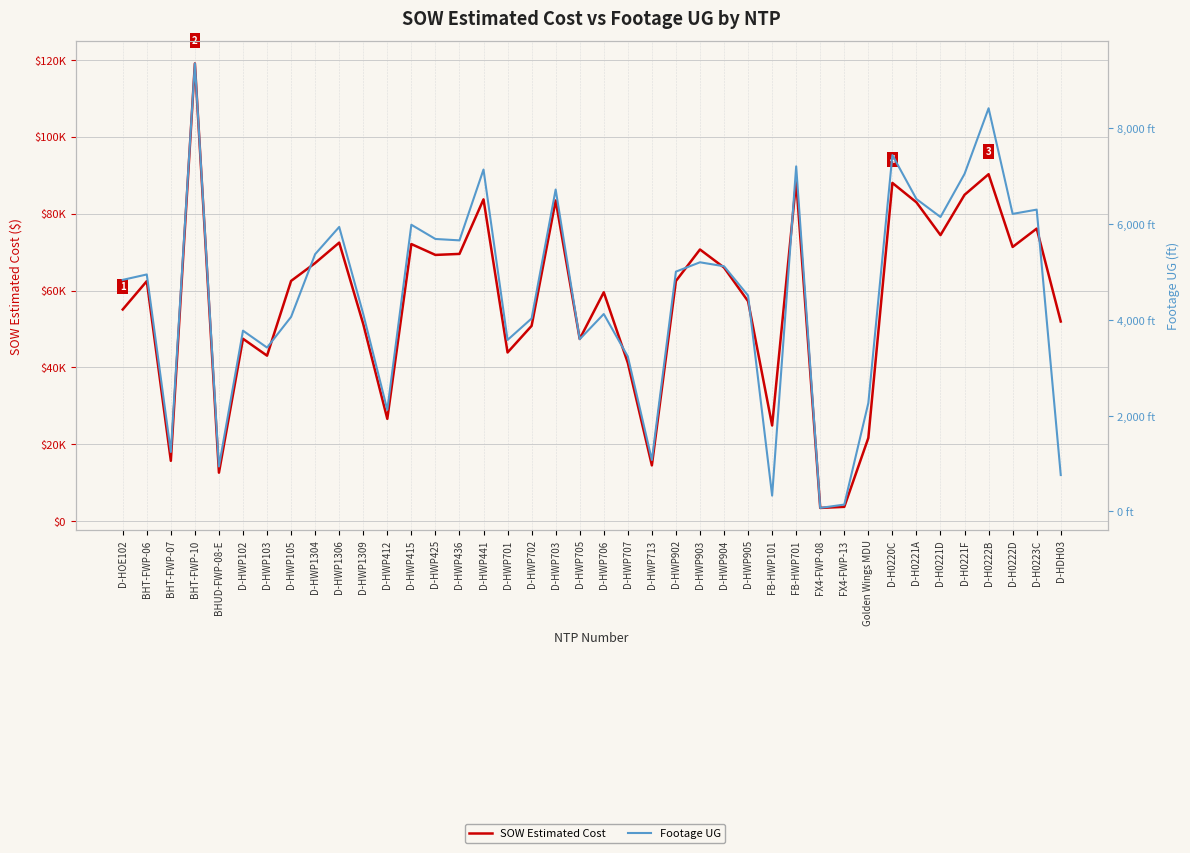

Rank the series at D-HWP902 from highest to lowest value.

SOW Estimated Cost, Footage UG